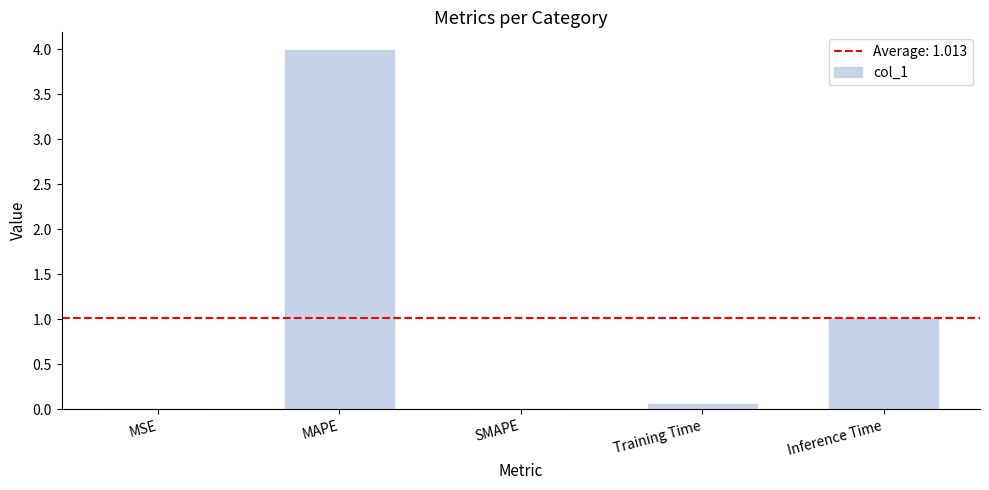

Between MSE and Inference Time, which is larger?

Inference Time